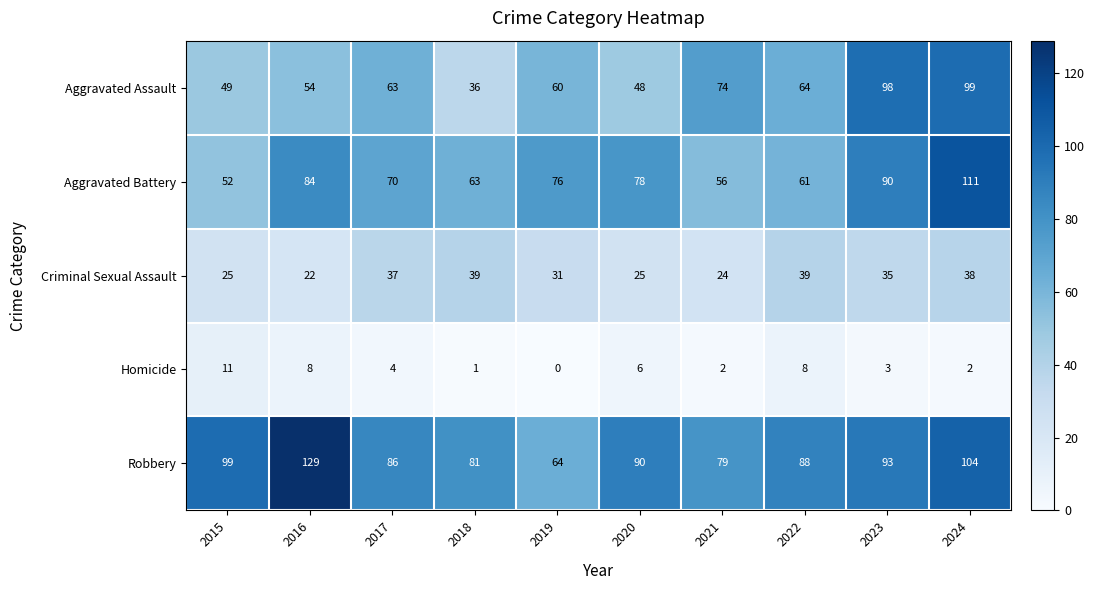

What value does the Aggravated Assault series have at 2016, to the nearest 10?

50